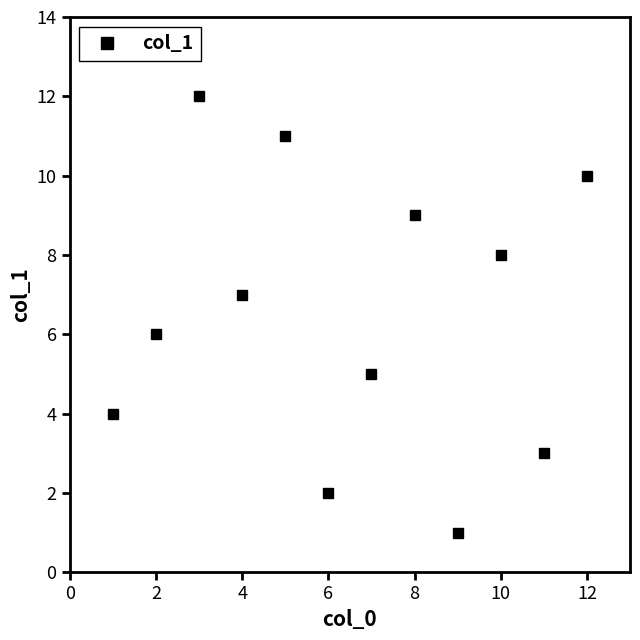

How many points are higher than both their immediate neighbors (excluding endpoints)?

4